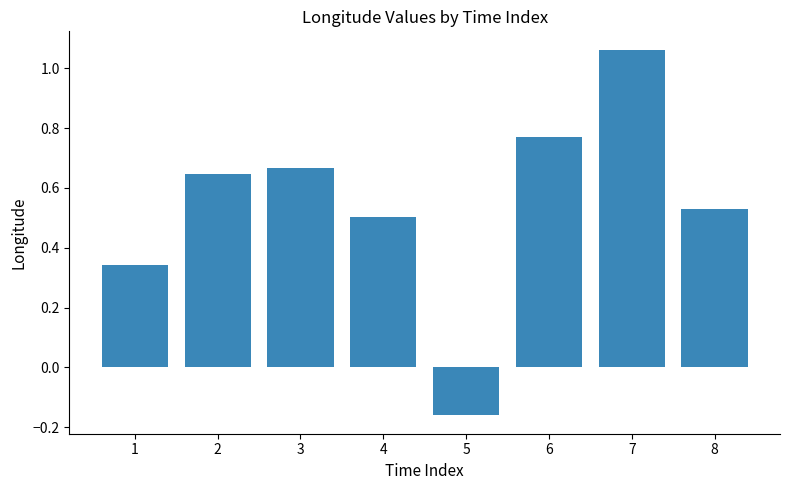

What is the difference between the second highest and second lowest values?

0.4